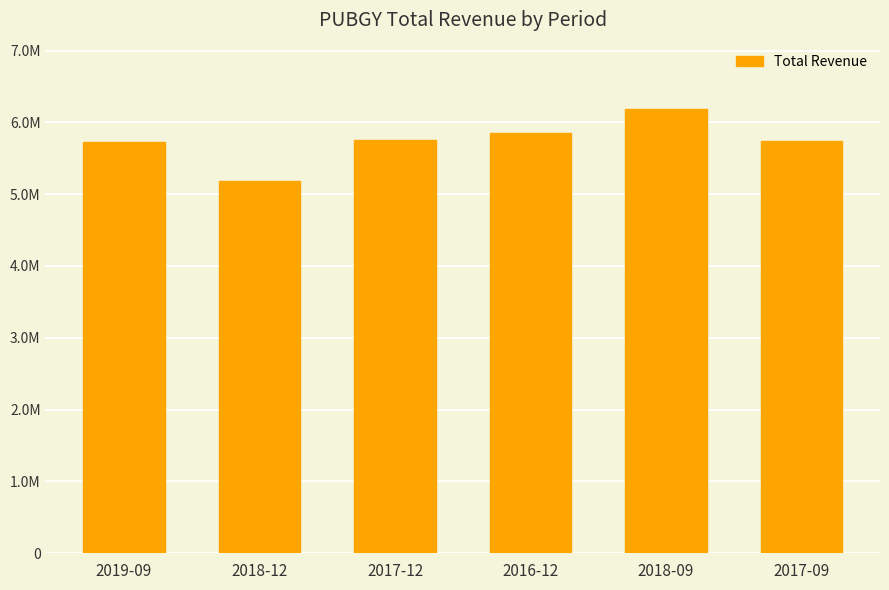

Reading left to right, transcribe all the data shown in this chart.

5726700	5188100	5750200	5845600	6181800	5745700